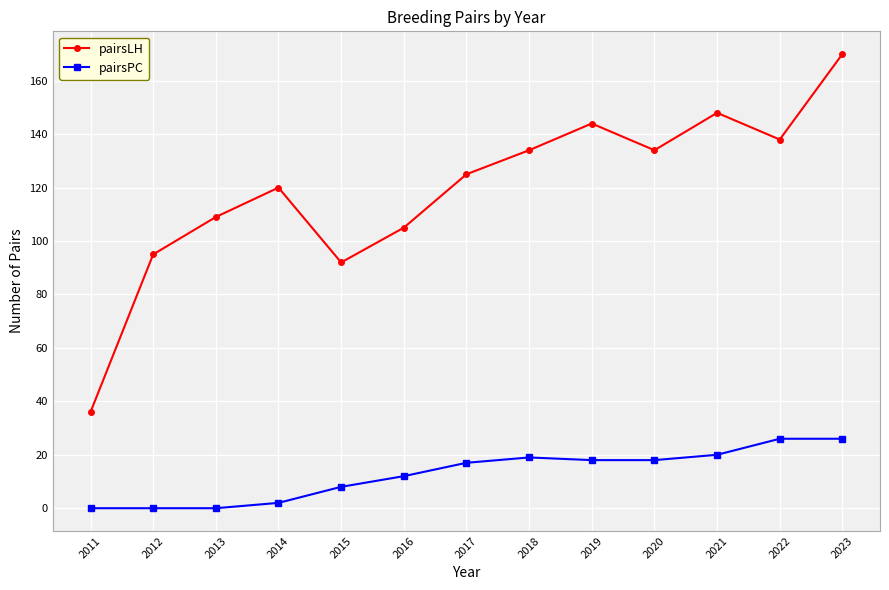

At how many categories does at least one series exceed 126?

6